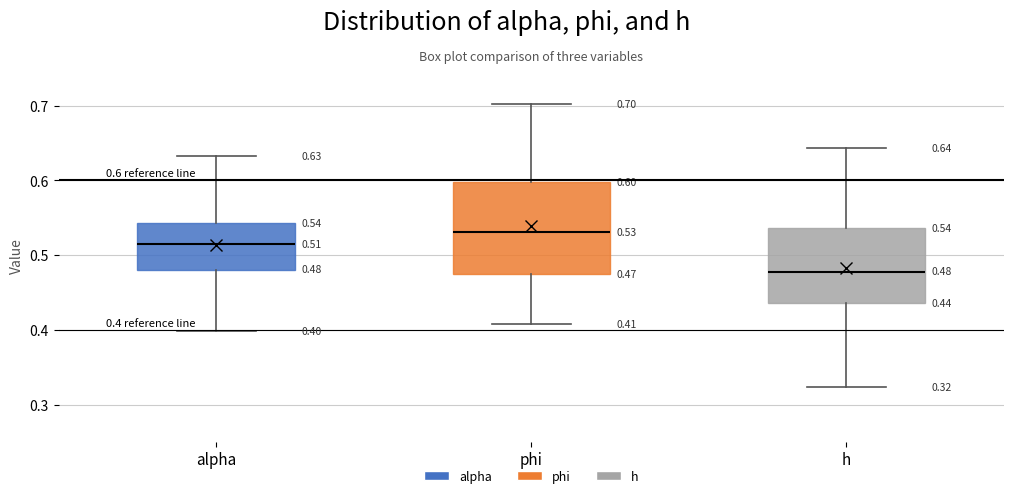

Which box has the lowest median line?

h